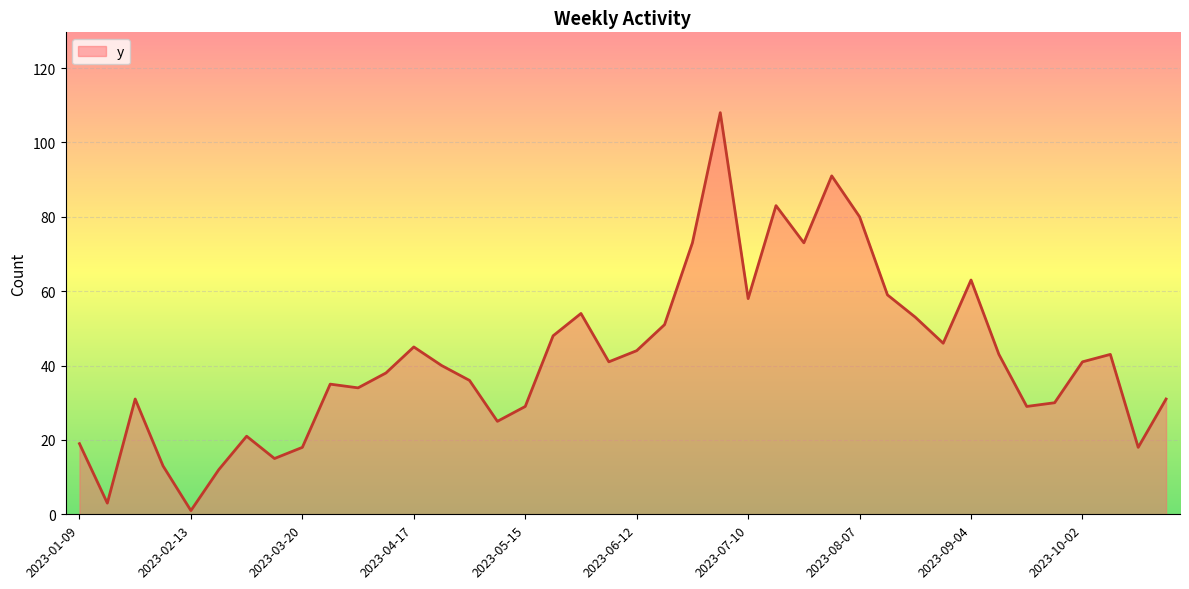

What is the greatest value displayed?

108